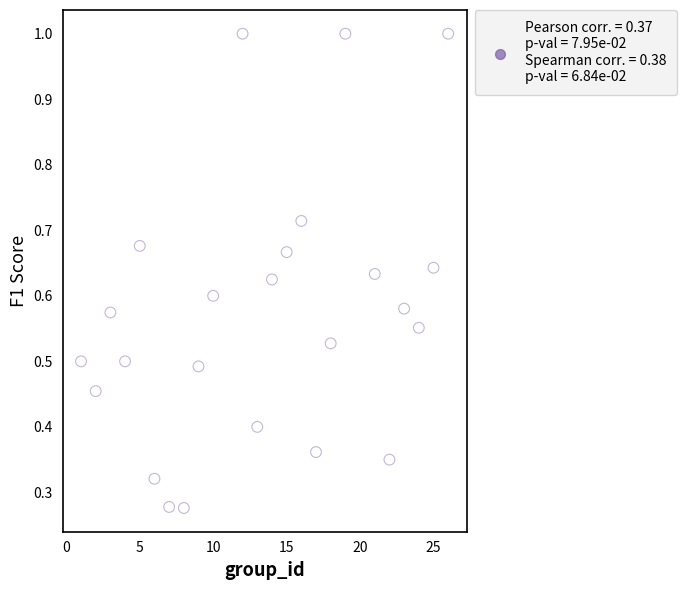

What is the range of X values (max minus min)?

25.0